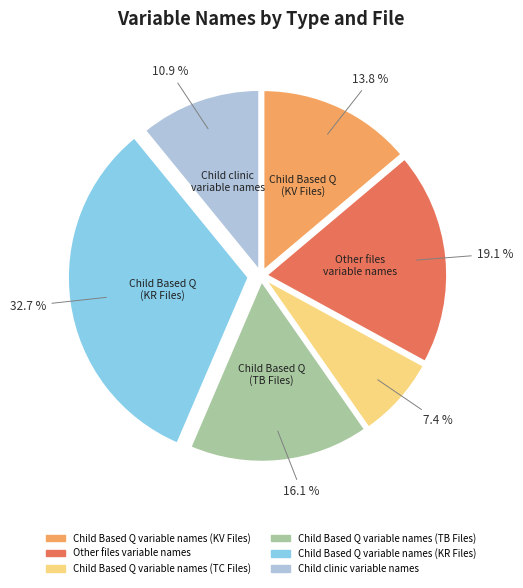

To the nearest percent, what is the combined percentage of Other files variable names and Child Based Q variable names (KR Files)?

52%